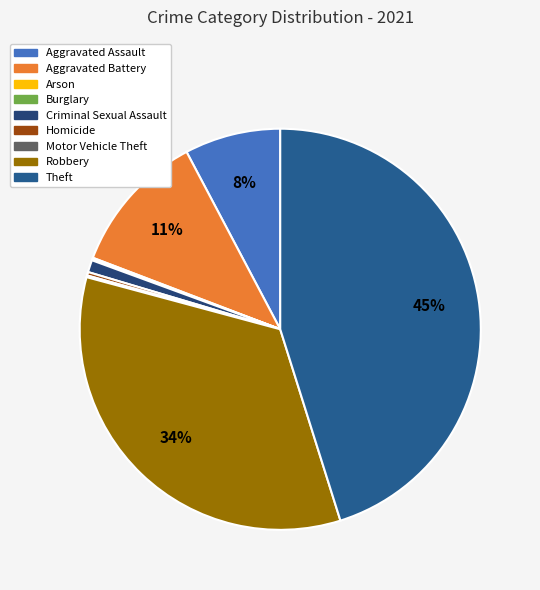

Is there a majority slice in this chart?

No